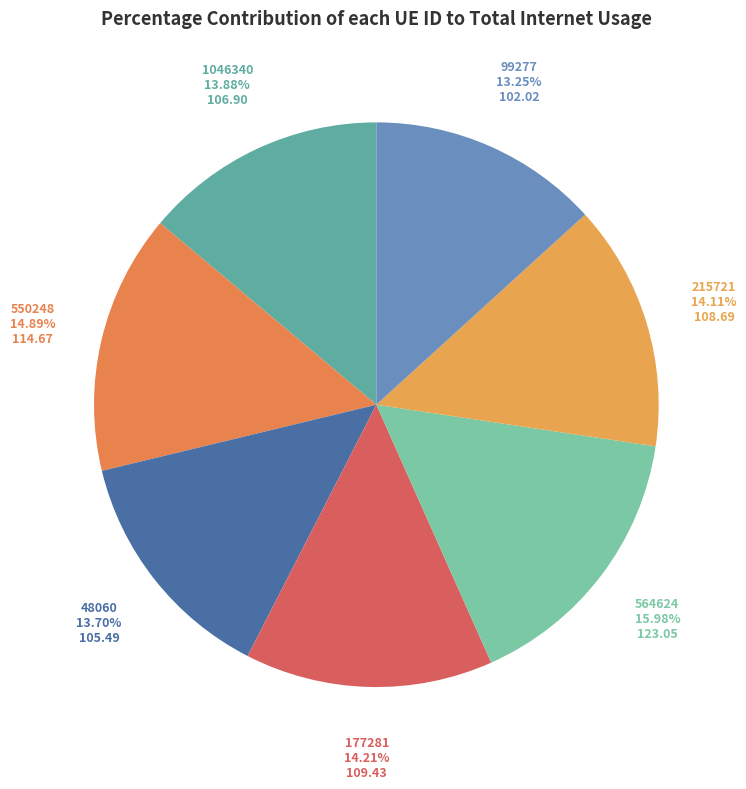

Count the number of slices in the pie.

7